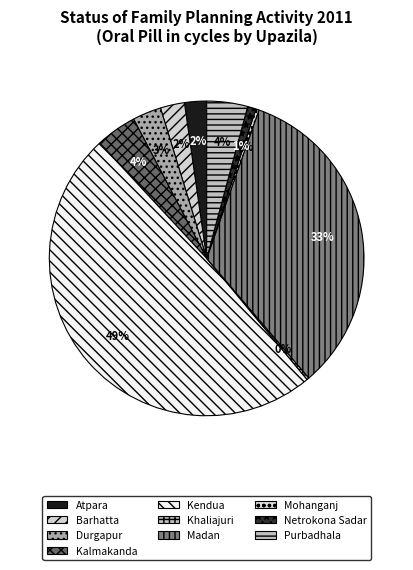

Rank the categories by value from highest to lowest.

Kendua, Madan, Kalmakanda, Purbadhala, Durgapur, Barhatta, Atpara, Netrokona Sadar, Mohanganj, Khaliajuri